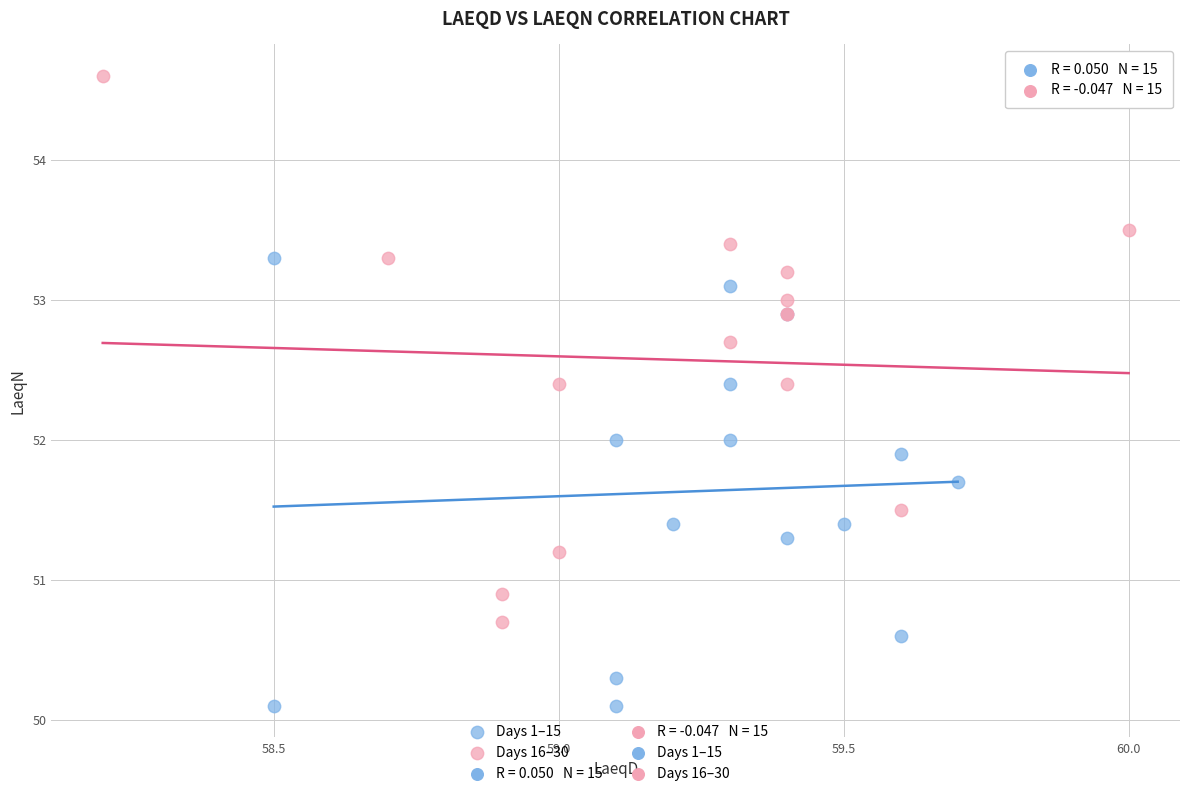

Which series has the widest spread of Y values?

Days 16–30